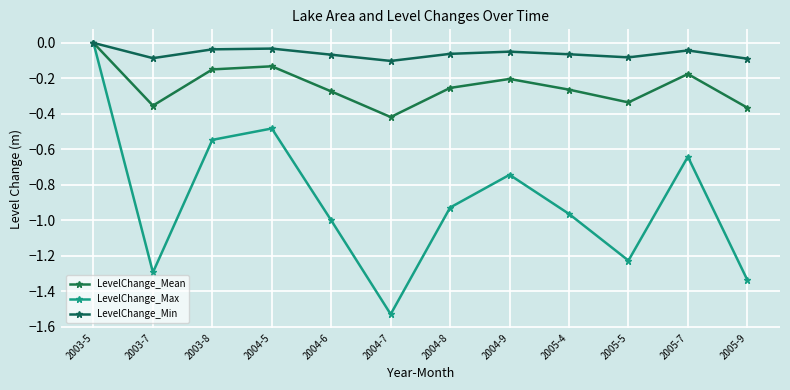

Which category has the highest value in the LevelChange_Mean series?

2003-5